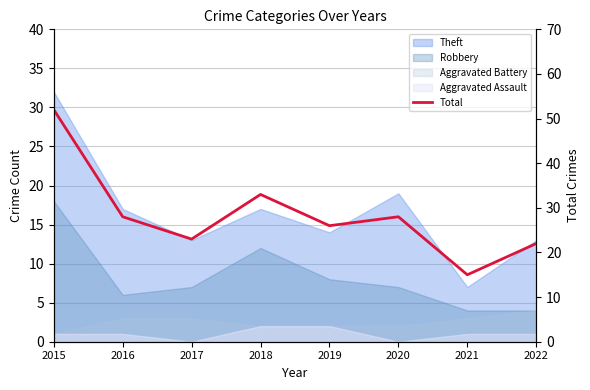

What is the change in value from 2015 to 2022?

-30